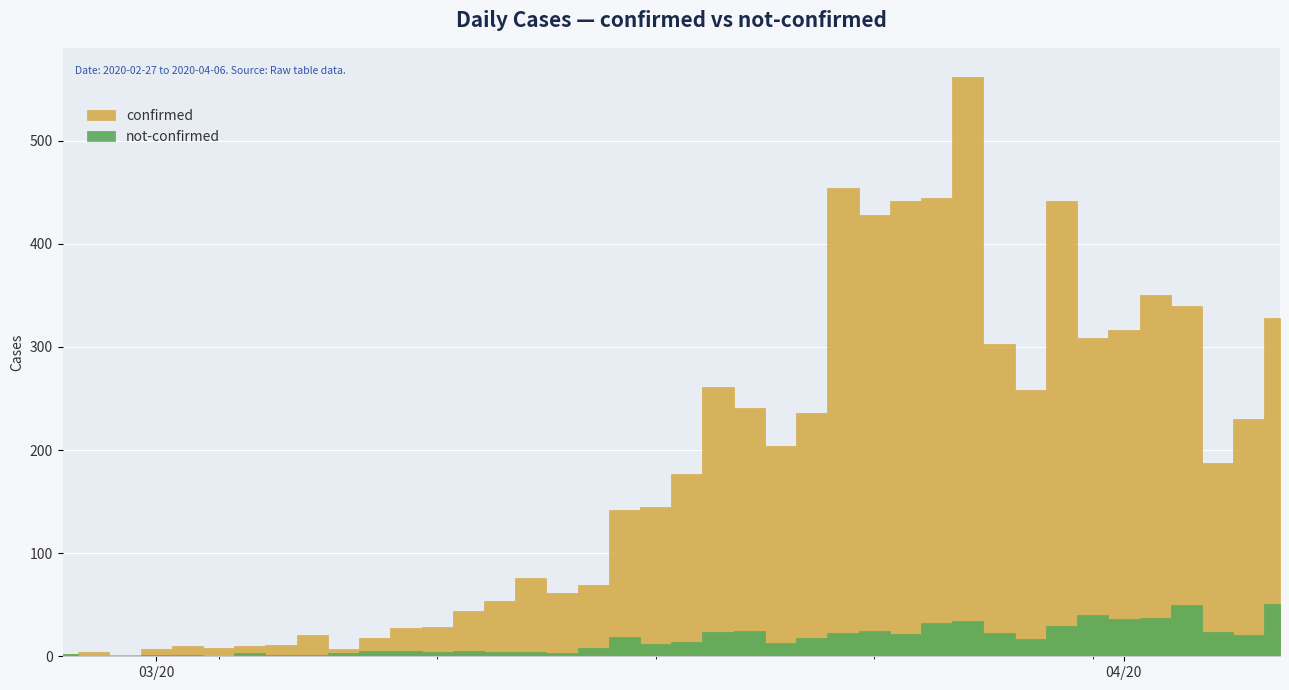

Rank the series by their maximum value, from lowest to highest.

not-confirmed, confirmed